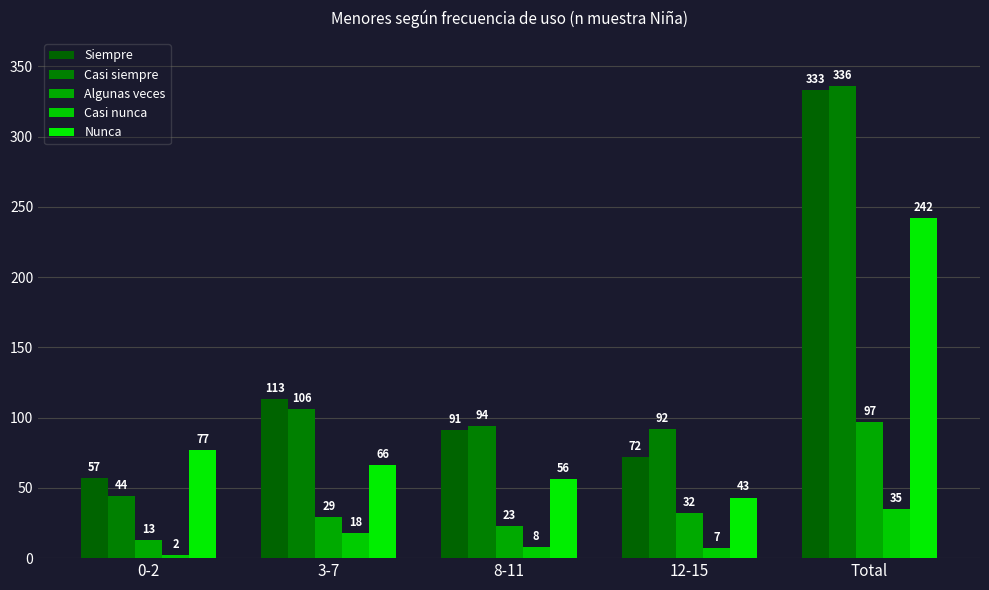

How many groups of bars are there?

5